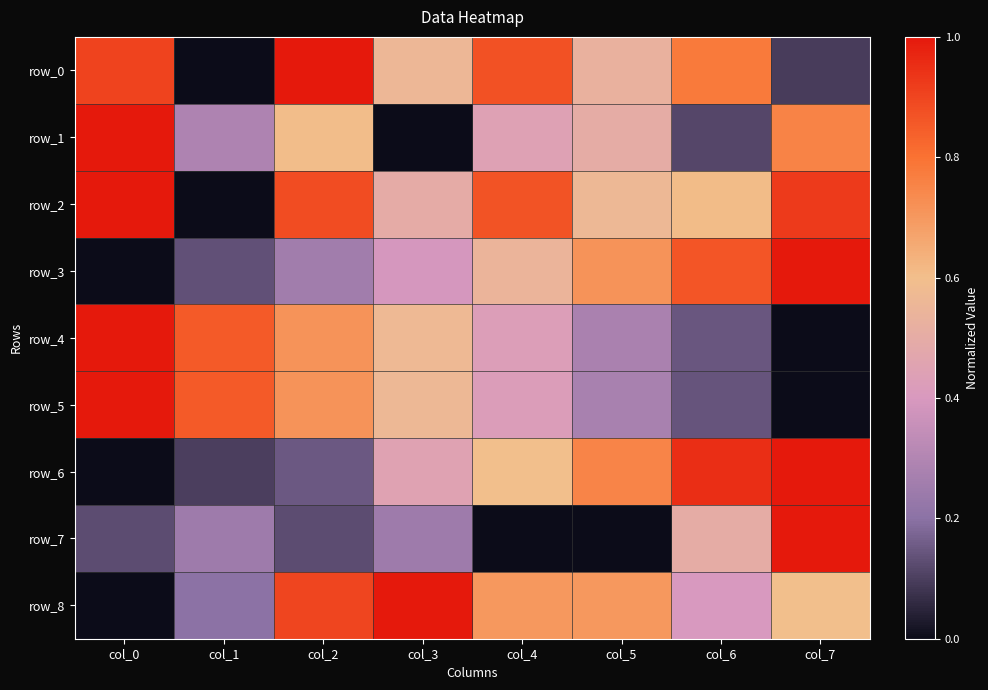

What is the difference between the maximum and second lowest values in the row_7 series?

1.0